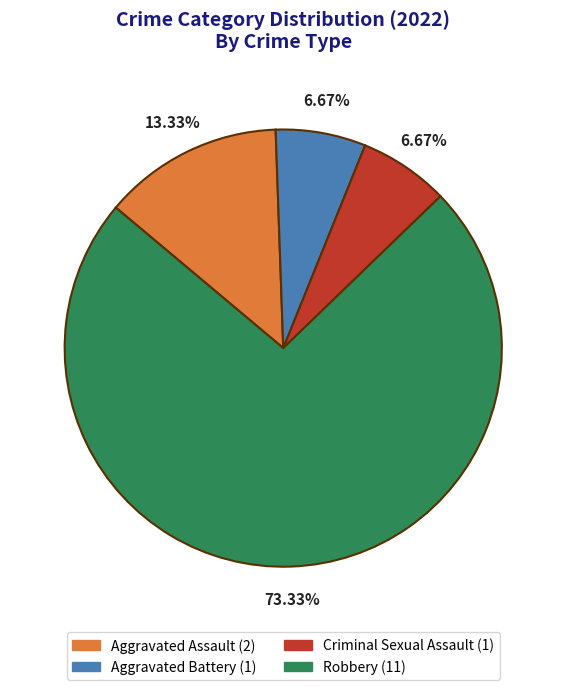

To the nearest percent, what is the average slice percentage?

25%